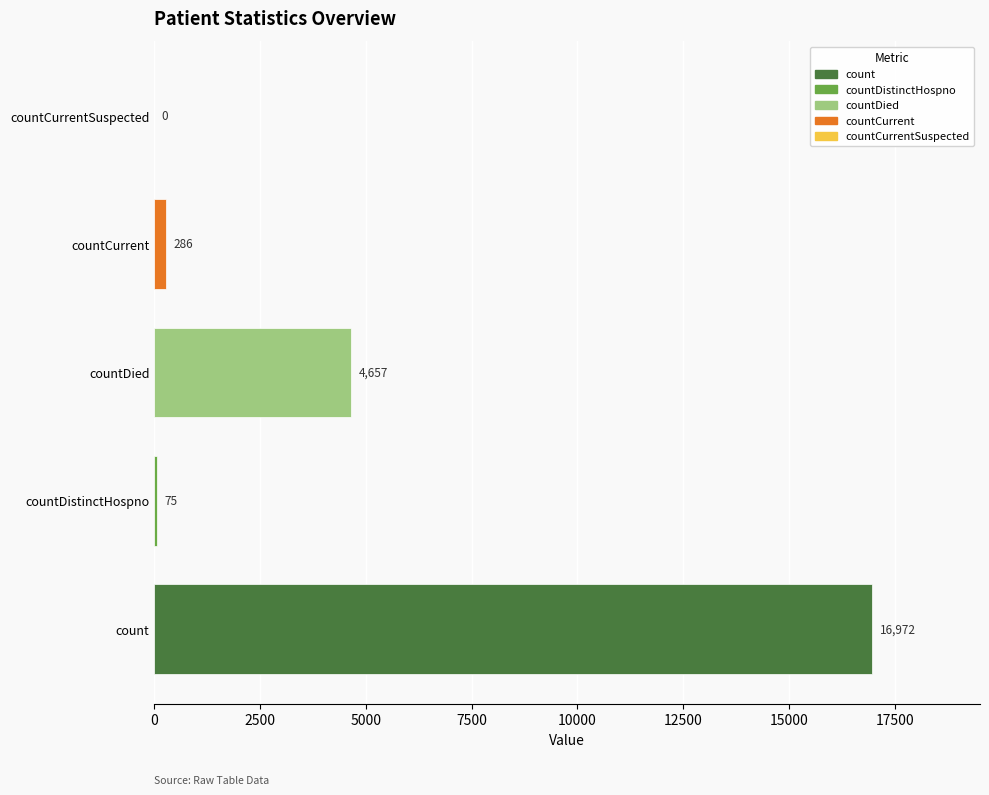

What is the greatest value displayed?

16972